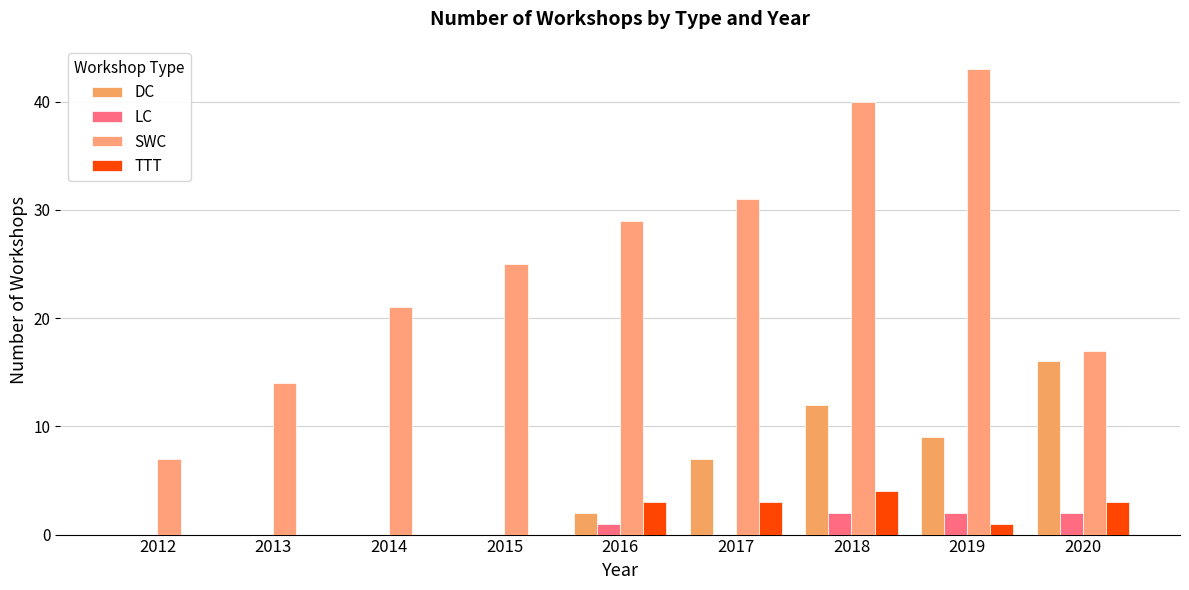

At which label is LC closest to 1?

2016